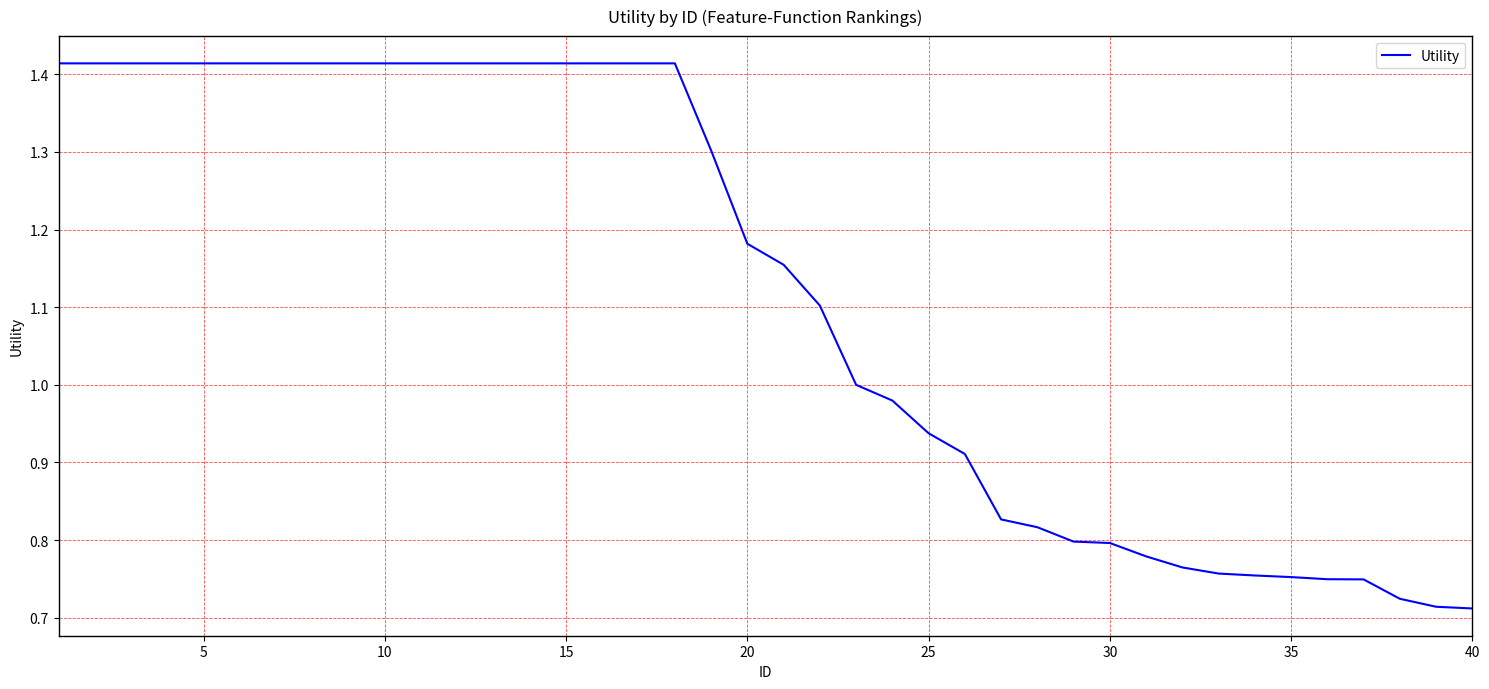

Is this an area chart (filled region under the line)?

No